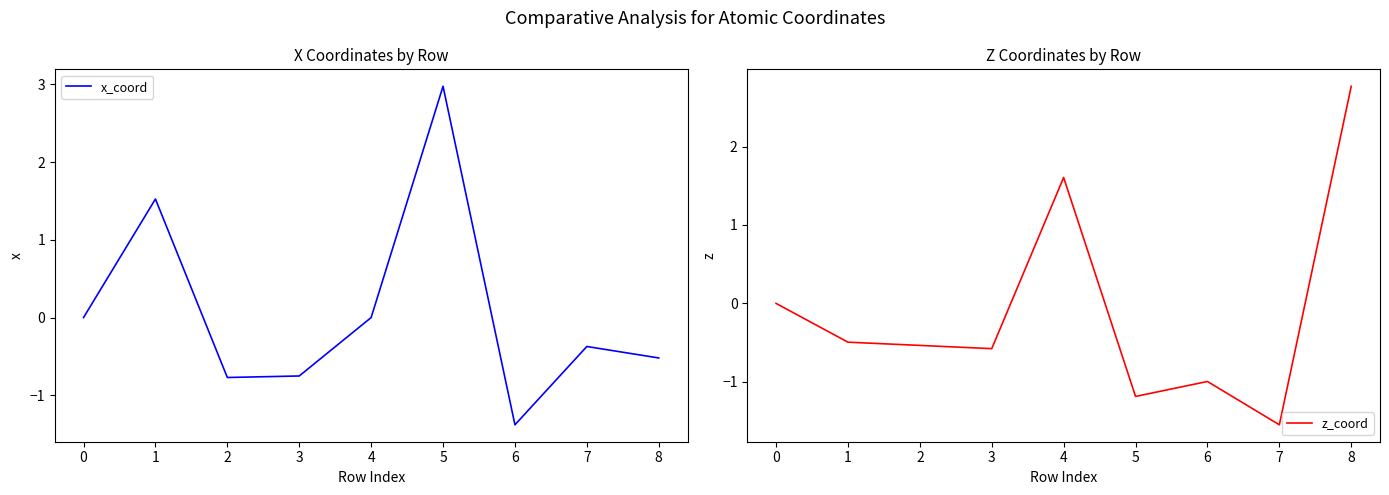

Which category has the lowest value in the x_coord series?

6